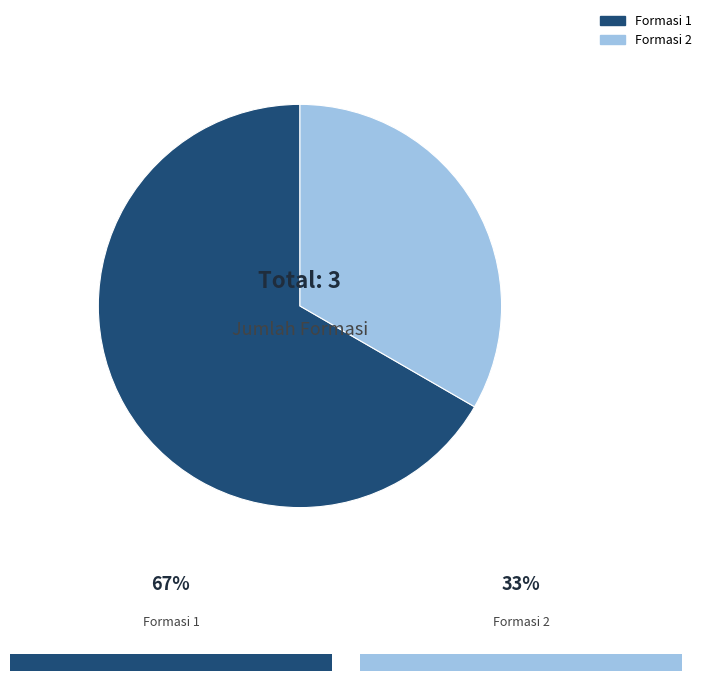

Which category has the biggest portion of the pie?

Formasi 1